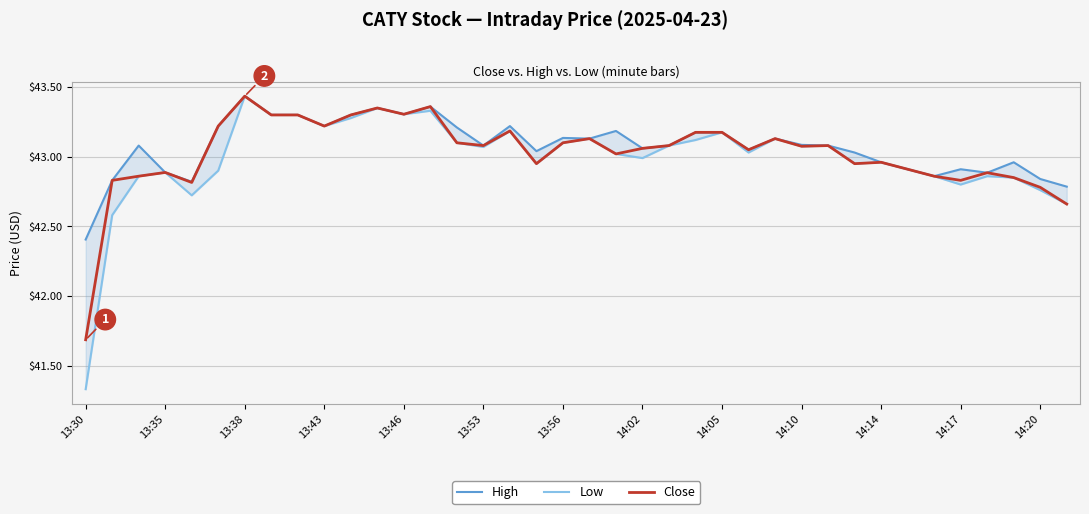

At which label is Close closest to 42?

13:30